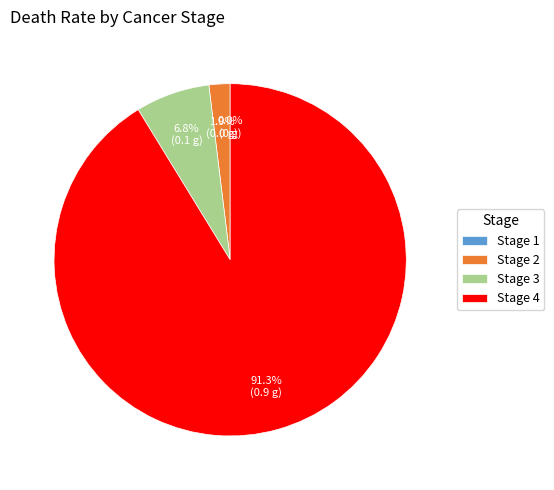

Is the sum of Stage 2 and Stage 1 greater than half?

No